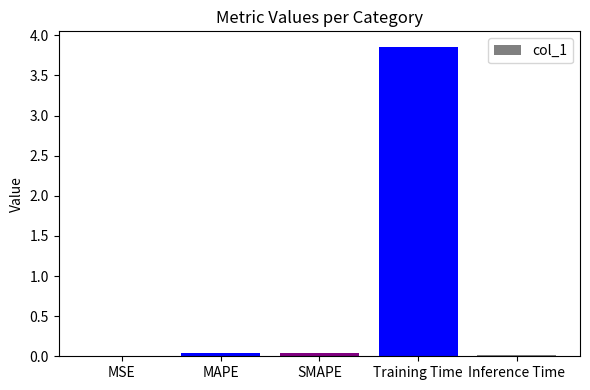

Count the number of data series in this chart.

1